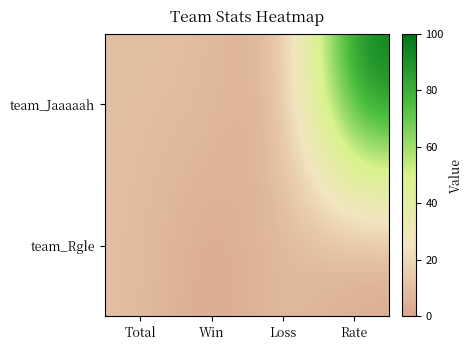

Reading left to right, list all the values displayed in this chart.

team_Jaaaaah: Total=10	Win=10	Loss=0	Rate=100
team_Rgle: Total=10	Win=0	Loss=10	Rate=0